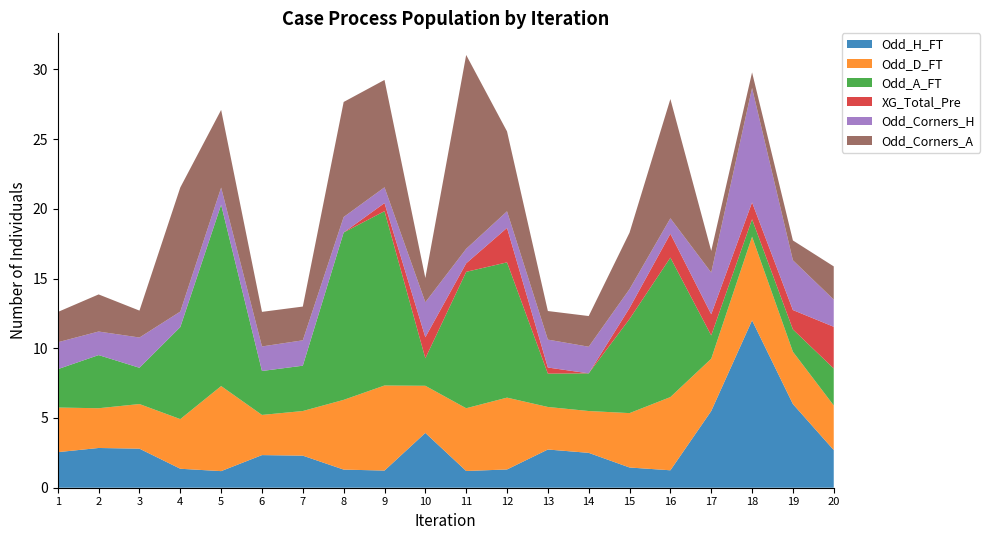

Reading left to right, transcribe all the data shown in this chart.

Odd_H_FT: 1=2.5	2=2.9	3=2.8	4=1.4	5=1.2	6=2.3	7=2.3	8=1.3	9=1.2	10=3.9	11=1.2	12=1.3	13=2.7	14=2.5	15=1.4	16=1.2	17=5.5	18=12.0	19=6.0	20=2.7
Odd_D_FT: 1=3.2	2=2.9	3=3.2	4=3.6	5=6.1	6=2.9	7=3.2	8=5.0	9=6.1	10=3.4	11=4.5	12=5.2	13=3.0	14=3.0	15=3.9	16=5.2	17=3.8	18=6.0	19=3.8	20=3.2
Odd_A_FT: 1=2.8	2=3.8	3=2.6	4=6.6	5=13.0	6=3.1	7=3.2	8=12.0	9=12.5	10=2.0	11=9.8	12=9.7	13=2.4	14=2.7	15=6.8	16=10.0	17=1.7	18=1.2	19=1.6	20=2.6
XG_Total_Pre: 1=0.0	2=0.0	3=0.0	4=0.0	5=0.0	6=0.0	7=0.0	8=0.0	9=0.6	10=1.5	11=0.6	12=2.5	13=0.4	14=0.0	15=0.8	16=1.7	17=1.5	18=1.2	19=1.4	20=3.0
Odd_Corners_H: 1=1.9	2=1.7	3=2.2	4=1.1	5=1.2	6=1.8	7=1.8	8=1.1	9=1.1	10=2.5	11=1.0	12=1.2	13=2.0	14=1.9	15=1.4	16=1.1	17=3.0	18=8.2	19=3.6	20=1.9
Odd_Corners_A: 1=2.2	2=2.7	3=1.9	4=8.9	5=5.6	6=2.5	7=2.4	8=8.2	9=7.7	10=1.7	11=13.9	12=5.7	13=2.0	14=2.2	15=4.0	16=8.6	17=1.6	18=1.1	19=1.4	20=2.4